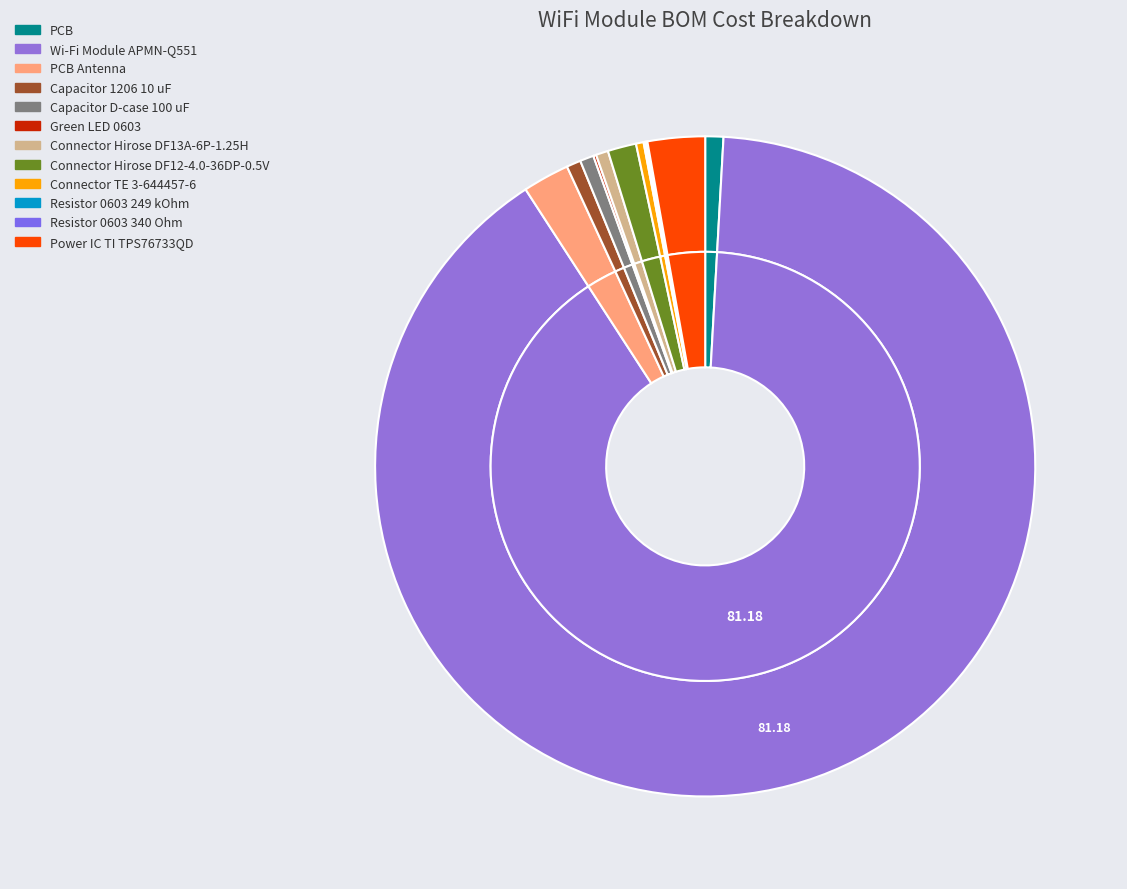

Does any single category account for the majority?

Yes